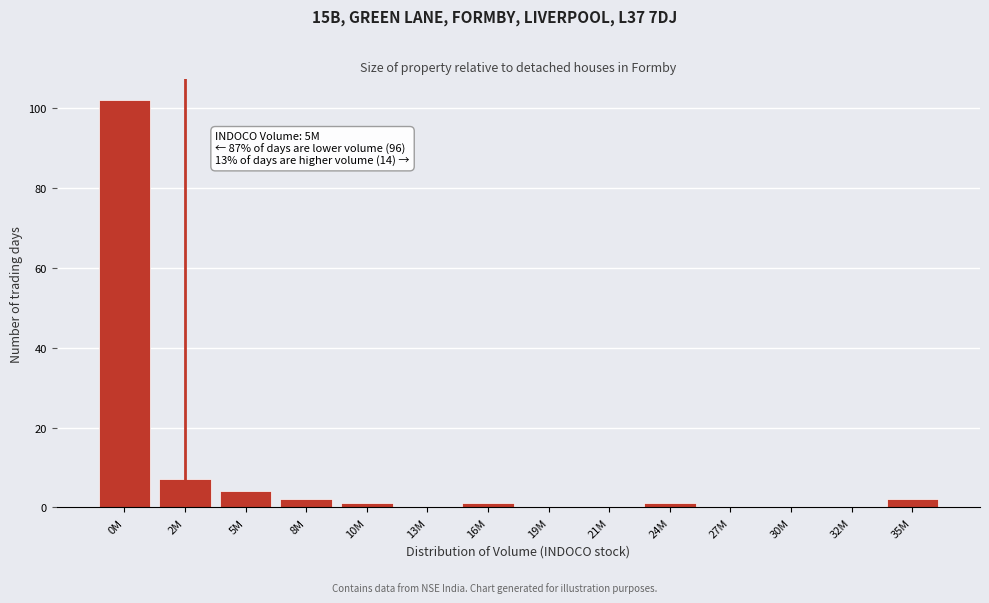

Reading left to right, extract all data points from this chart.

0M=102	2M=7	5M=4	8M=2	10M=1	13M=0	16M=1	19M=0	21M=0	24M=1	27M=0	30M=0	32M=0	35M=2